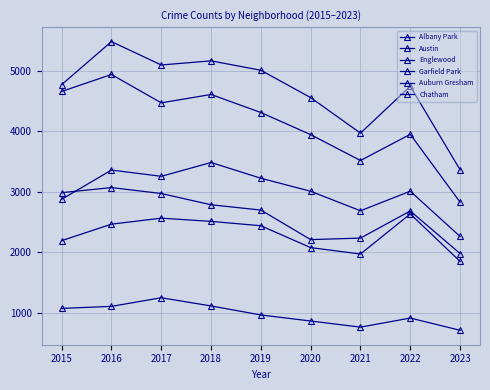

Reading left to right, list all the values displayed in this chart.

Albany Park: 2015=1076	2016=1110	2017=1252	2018=1117	2019=968	2020=868	2021=767	2022=917	2023=715
Austin: 2015=4770	2016=5481	2017=5095	2018=5163	2019=5008	2020=4556	2021=3970	2022=4743	2023=3365
Englewood: 2015=4658	2016=4938	2017=4470	2018=4608	2019=4310	2020=3945	2021=3518	2022=3950	2023=2830
Garfield Park: 2015=2877	2016=3360	2017=3257	2018=3485	2019=3225	2020=3010	2021=2688	2022=3011	2023=2264
Auburn Gresham: 2015=2987	2016=3071	2017=2973	2018=2787	2019=2700	2020=2212	2021=2237	2022=2685	2023=1982
Chatham: 2015=2195	2016=2467	2017=2566	2018=2513	2019=2441	2020=2080	2021=1974	2022=2636	2023=1852